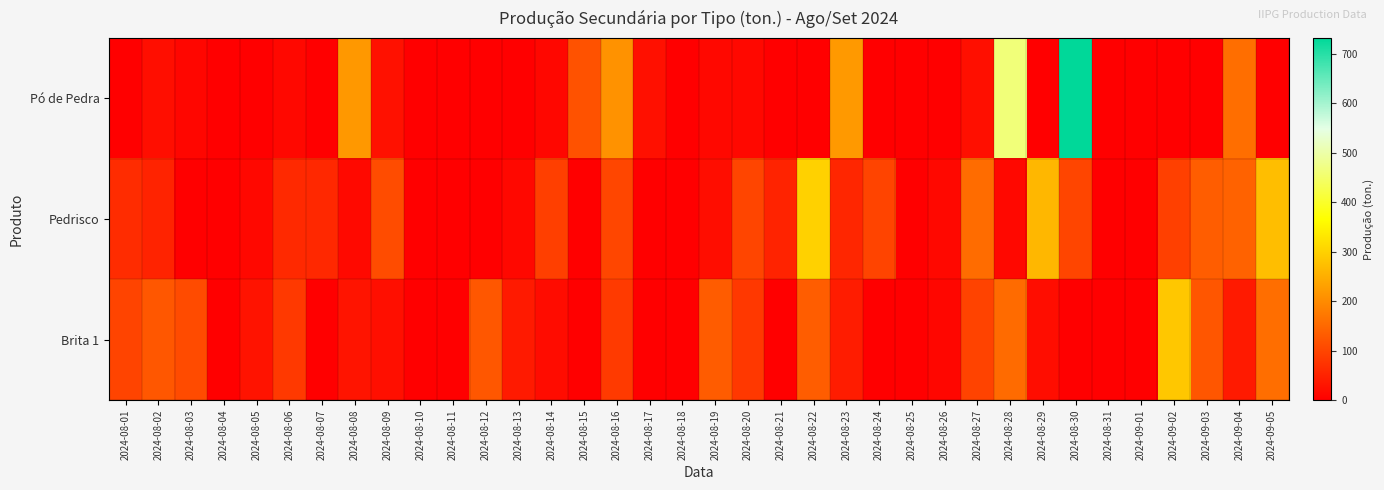

Which category has the lowest value across all series?

2024-08-01